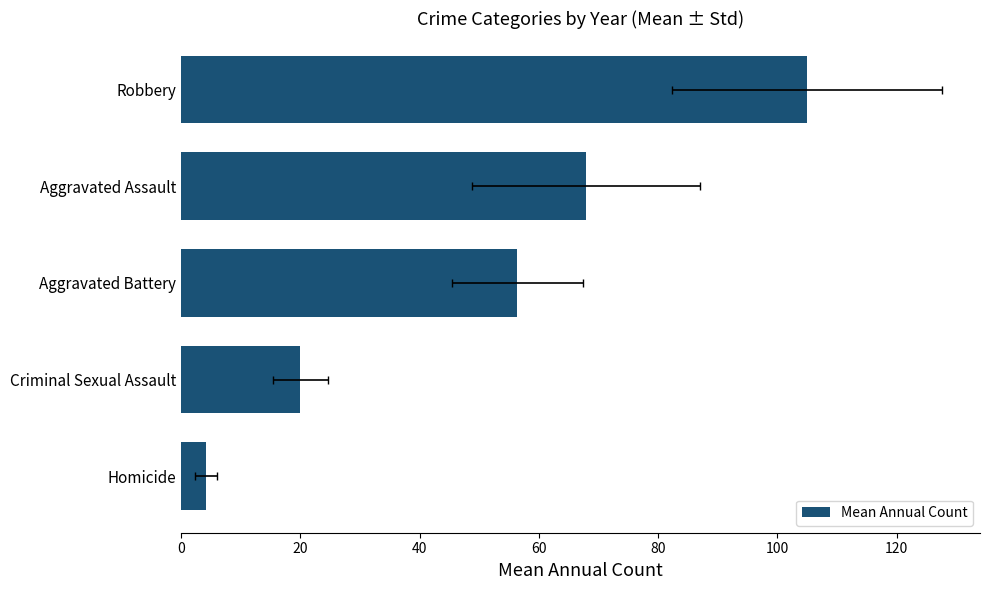

How many bars are there in total?

5